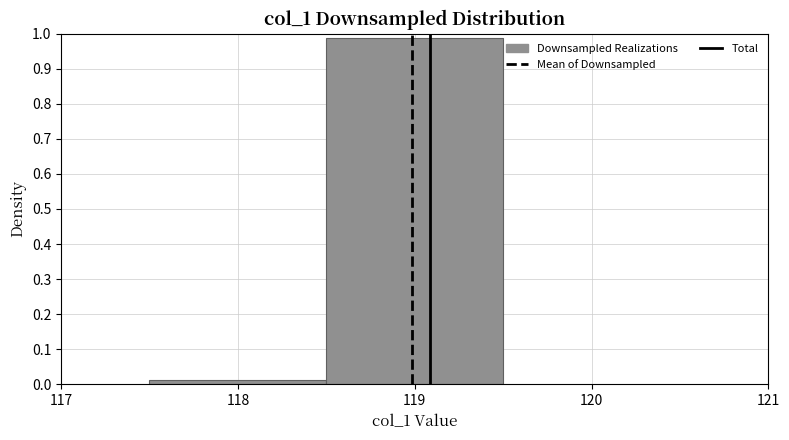

Reading left to right, transcribe this chart: for each bar, give the range it covers on the x-axis and its height. The values are not printed on the chart, so give them approximately, as read against the axis.

117.5 to 118.5: 0.01
118.5 to 119.5: 0.99